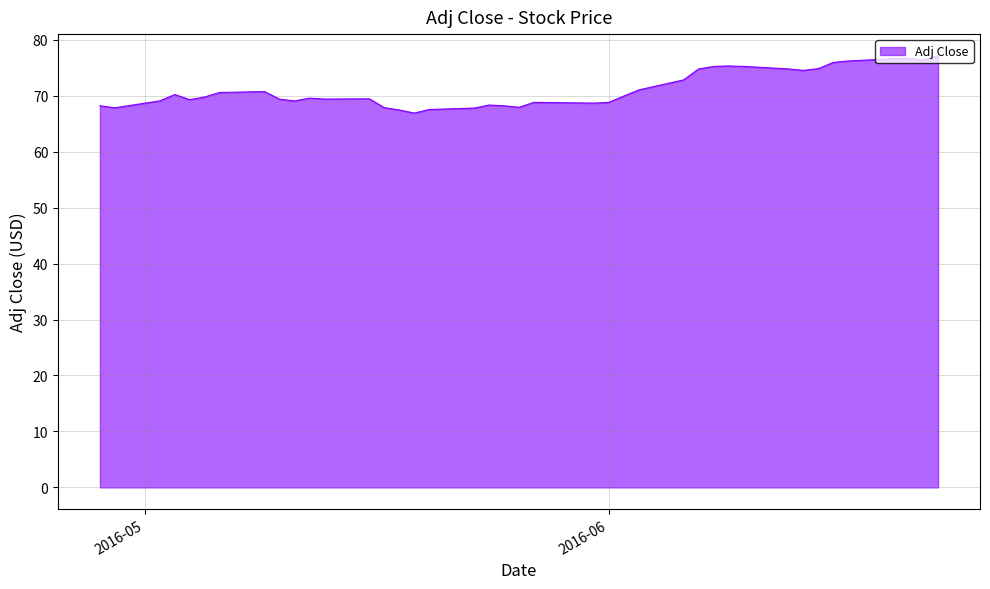

What is the greatest value displayed?

77.2